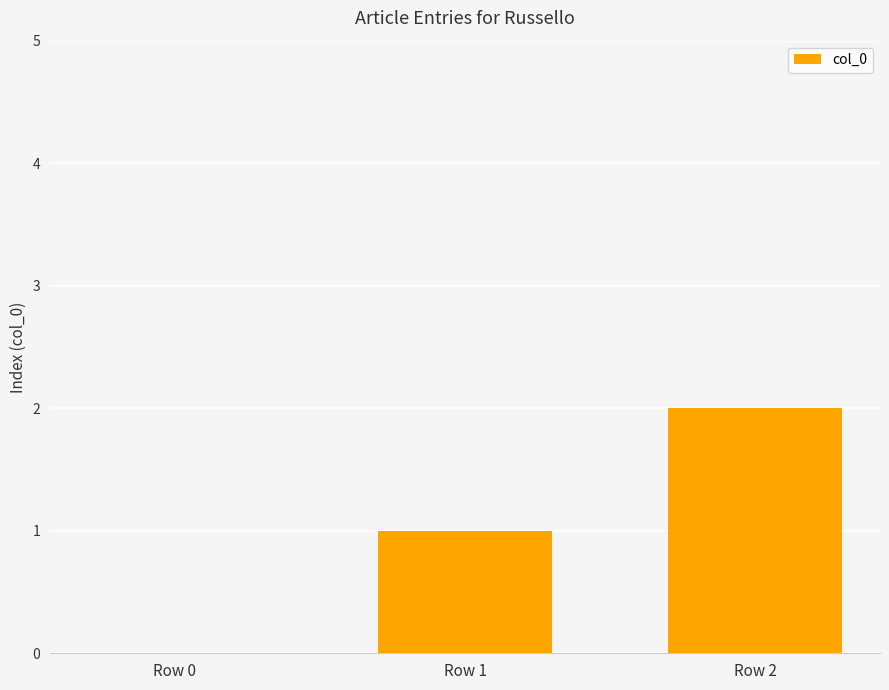

The value at Row 2 is 0. True or false?

False